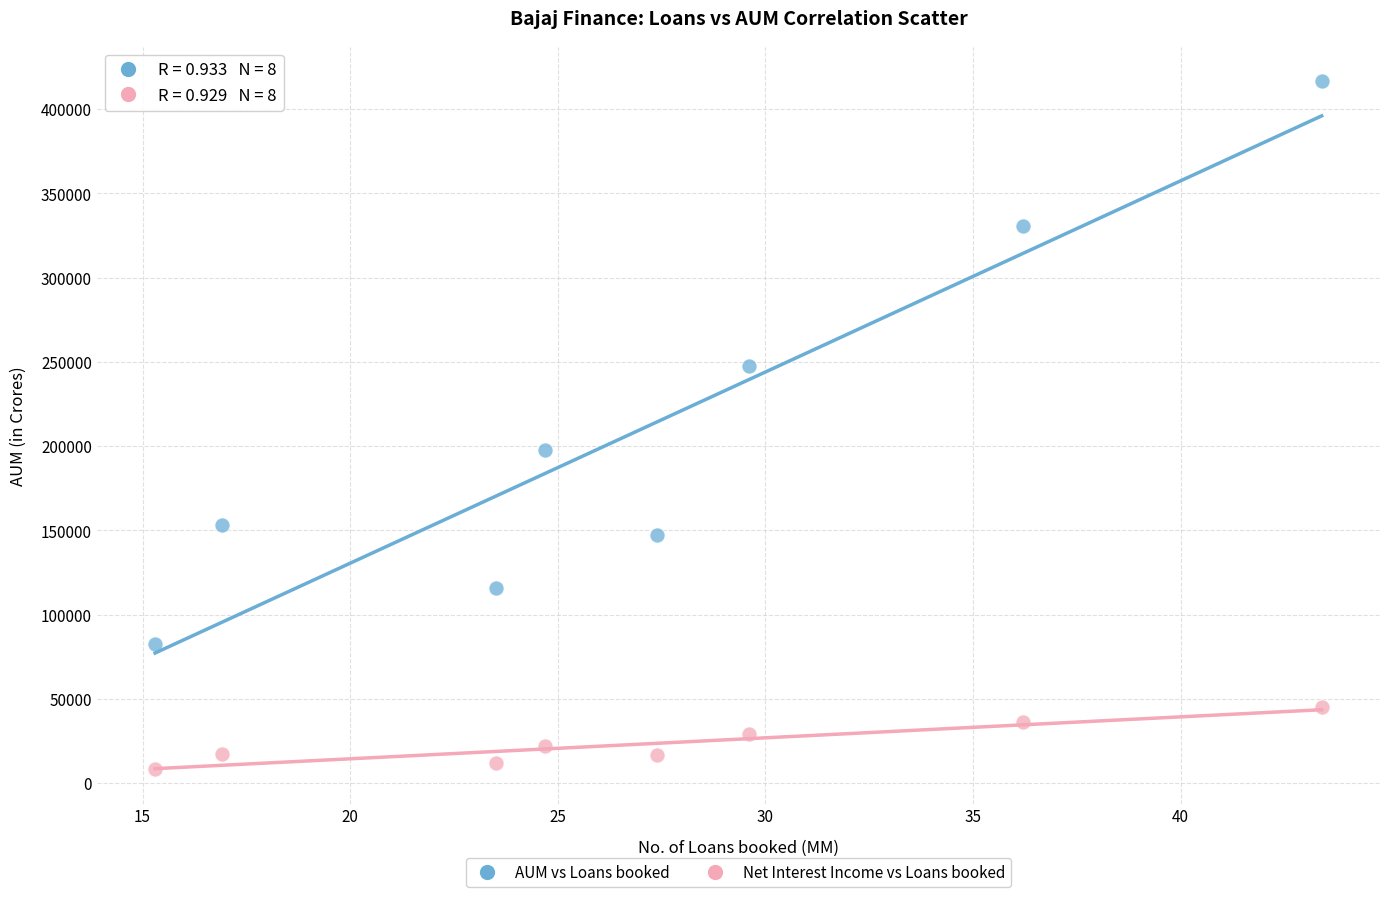

Across all data points, what is the range of Y values (max minus min)?

408557